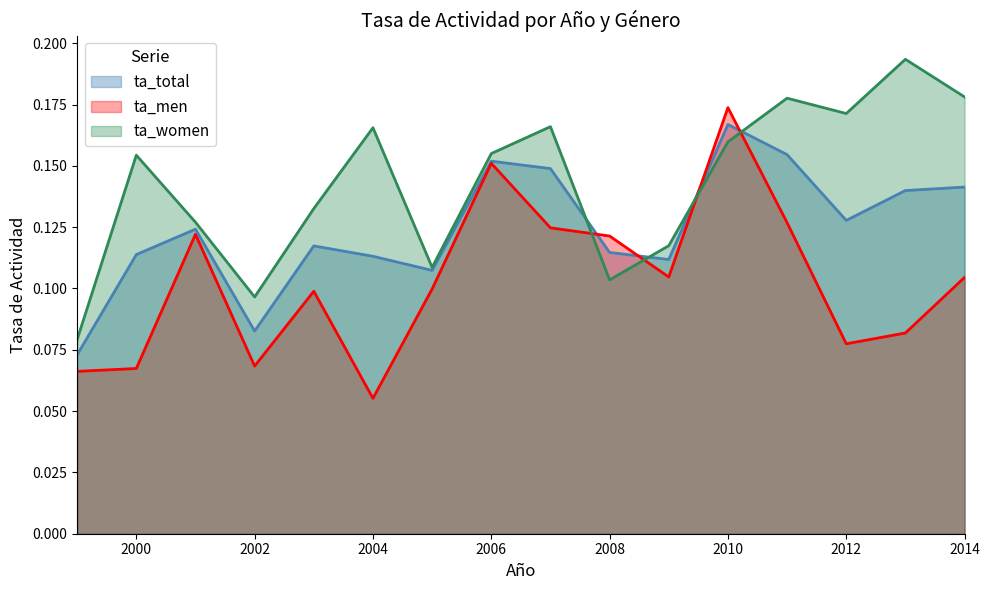

Reading left to right, transcribe all the data shown in this chart.

ta_total: 1999=0.1	2000=0.1	2001=0.1	2002=0.1	2003=0.1	2004=0.1	2005=0.1	2006=0.2	2007=0.1	2008=0.1	2009=0.1	2010=0.2	2011=0.2	2012=0.1	2013=0.1	2014=0.1
ta_men: 1999=0.1	2000=0.1	2001=0.1	2002=0.1	2003=0.1	2004=0.1	2005=0.1	2006=0.2	2007=0.1	2008=0.1	2009=0.1	2010=0.2	2011=0.1	2012=0.1	2013=0.1	2014=0.1
ta_women: 1999=0.1	2000=0.2	2001=0.1	2002=0.1	2003=0.1	2004=0.2	2005=0.1	2006=0.2	2007=0.2	2008=0.1	2009=0.1	2010=0.2	2011=0.2	2012=0.2	2013=0.2	2014=0.2